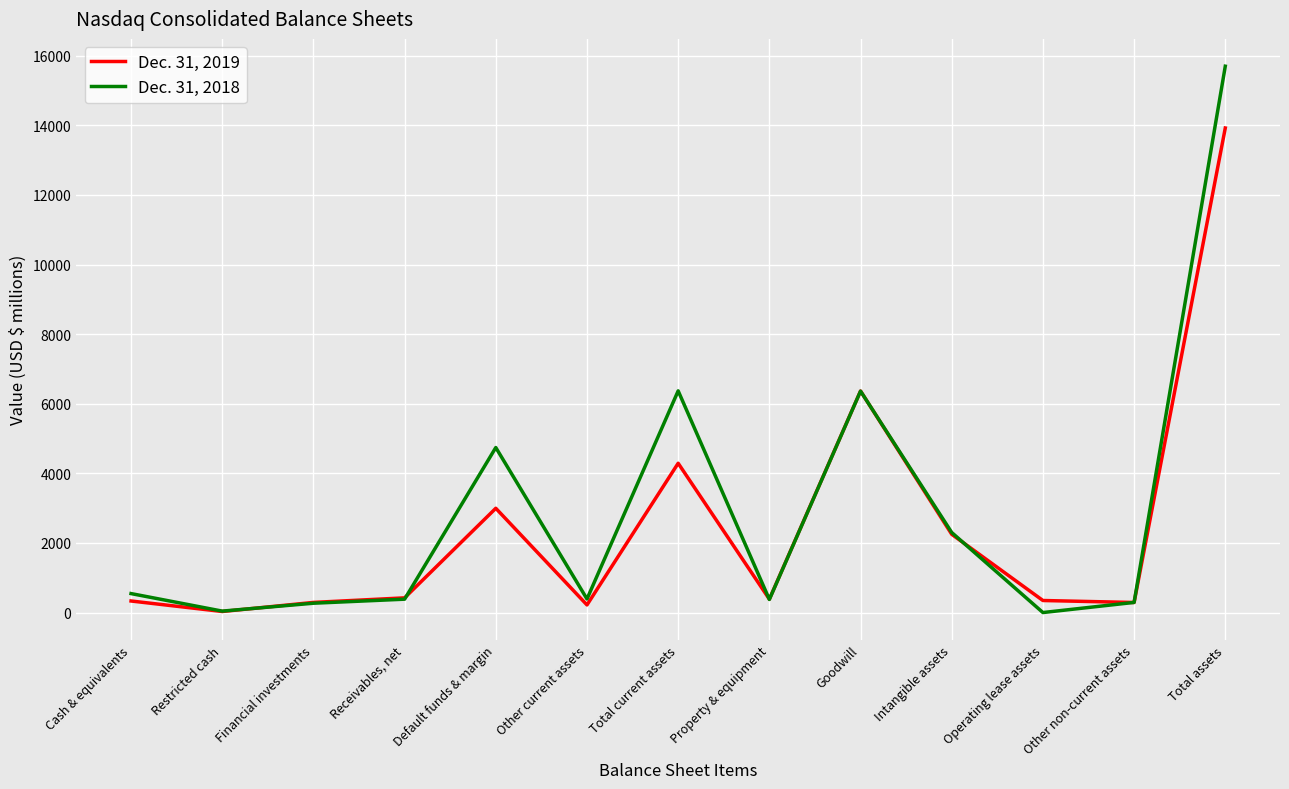

What is the maximum value for Dec. 31, 2019?

13924